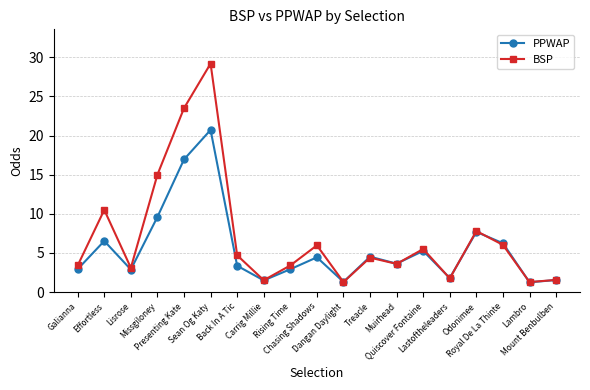

Which series has the widest spread of values?

BSP